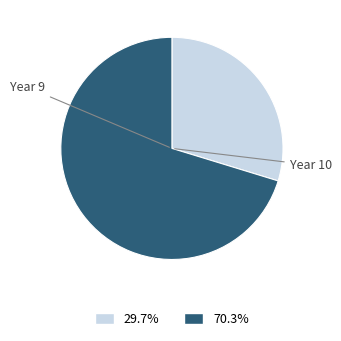

Is there any slice that represents more than half of the pie?

Yes